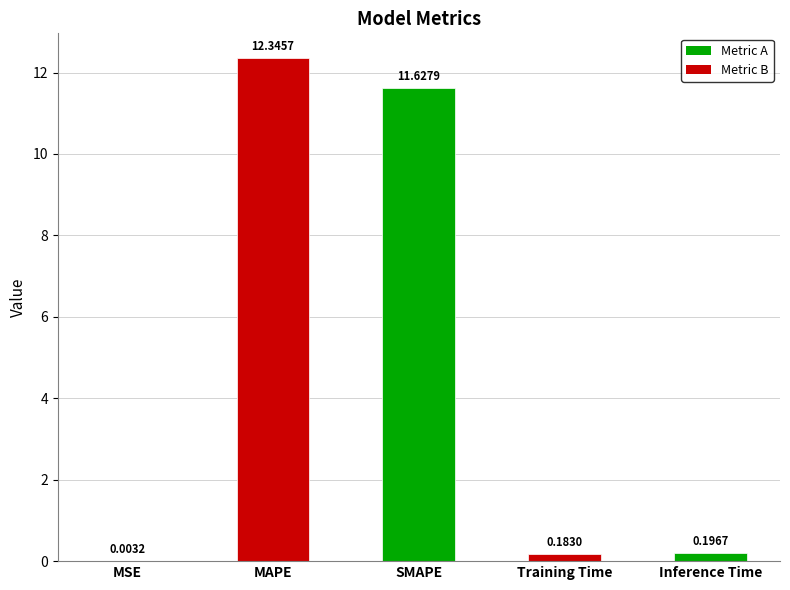

Which has a higher value, MAPE or MSE?

MAPE